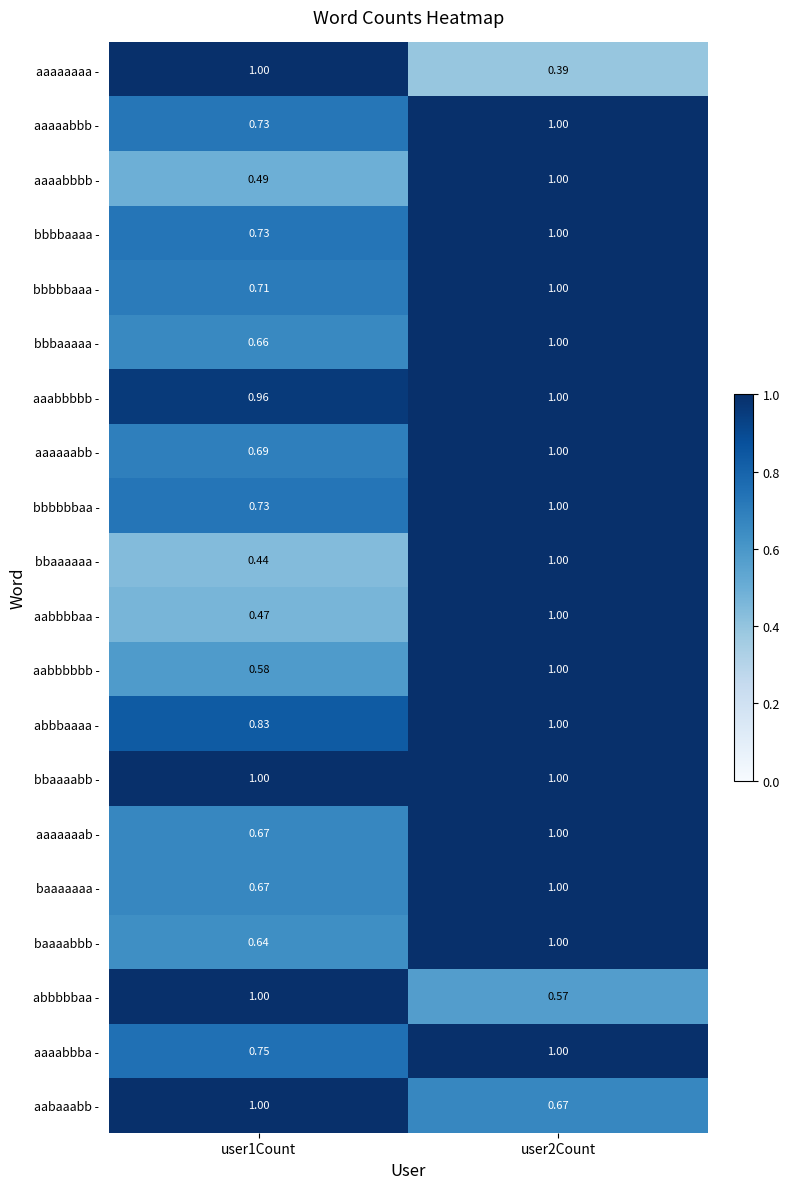

Is the value of aabaaabb - at user1Count greater than the value of aabbbbbb - at user1Count?

Yes